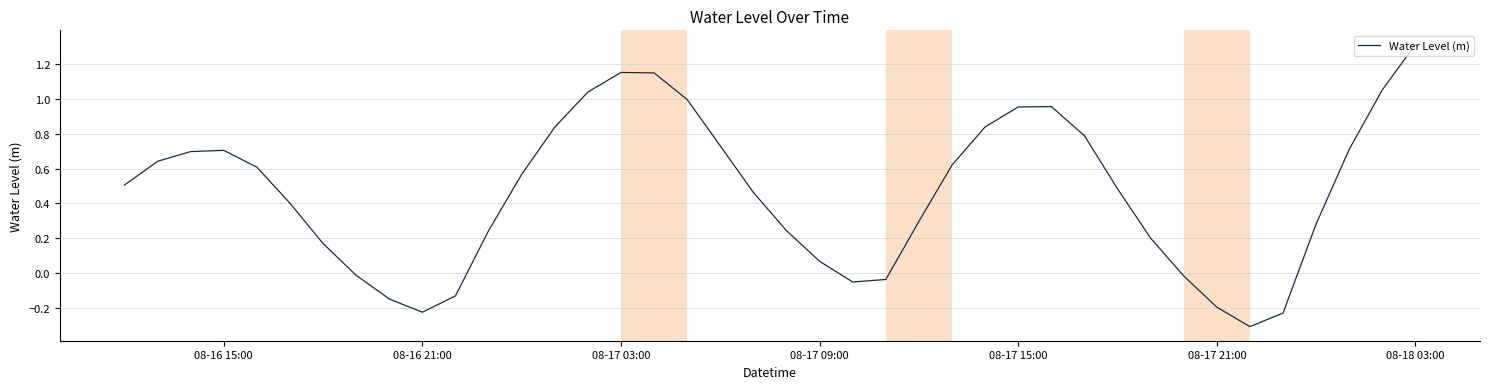

True or false: there are more than 0 points higher than both neighbors.

True